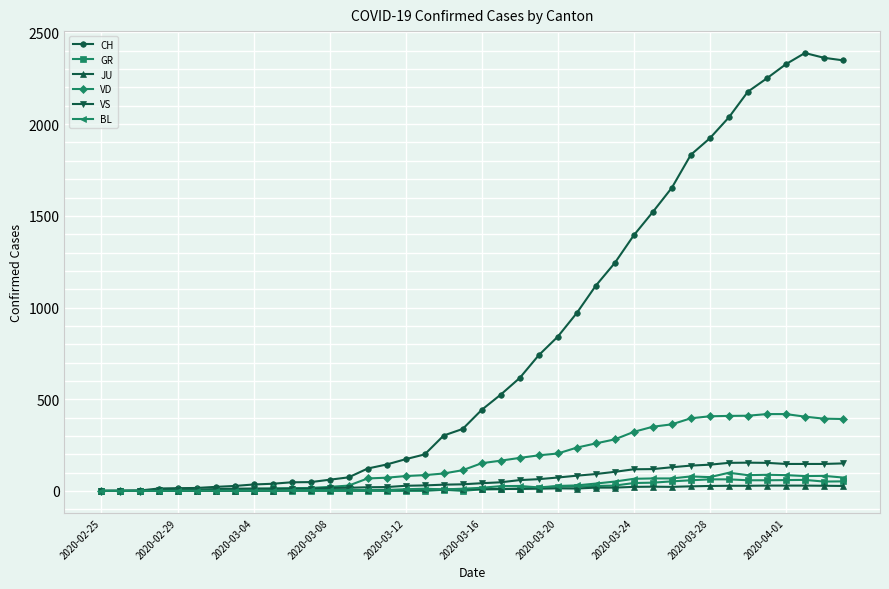

What is the maximum value for BL?

99